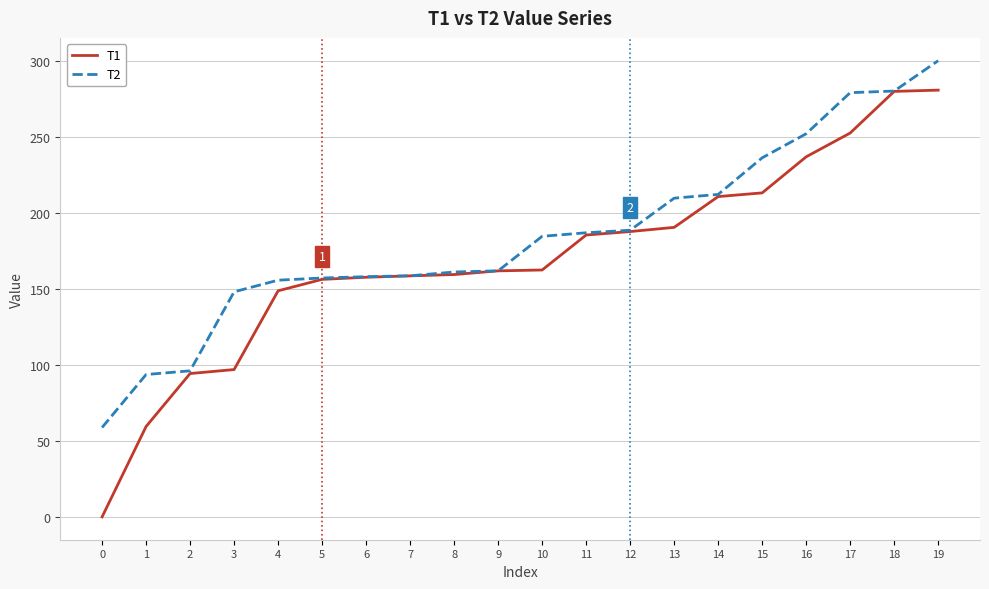

What is the total value across all series at 0?

58.8